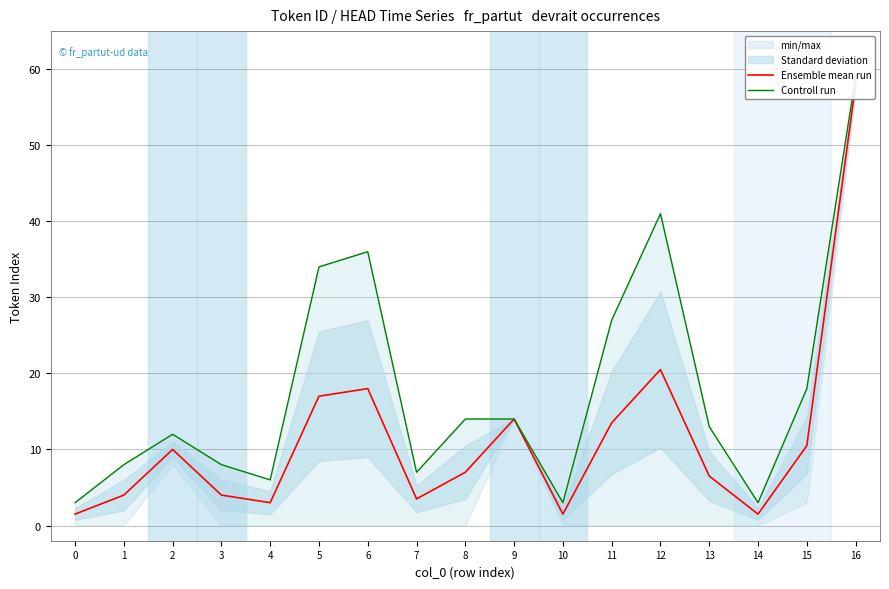

Reading left to right, extract all data points from this chart.

Ensemble mean run: 1.5	4.0	10.0	4.0	3.0	17.0	18.0	3.5	7.0	14.0	1.5	13.5	20.5	6.5	1.5	10.5	58.0
Controll run: 3.0	8.0	12.0	8.0	6.0	34.0	36.0	7.0	14.0	14.0	3.0	27.0	41.0	13.0	3.0	18.0	59.0